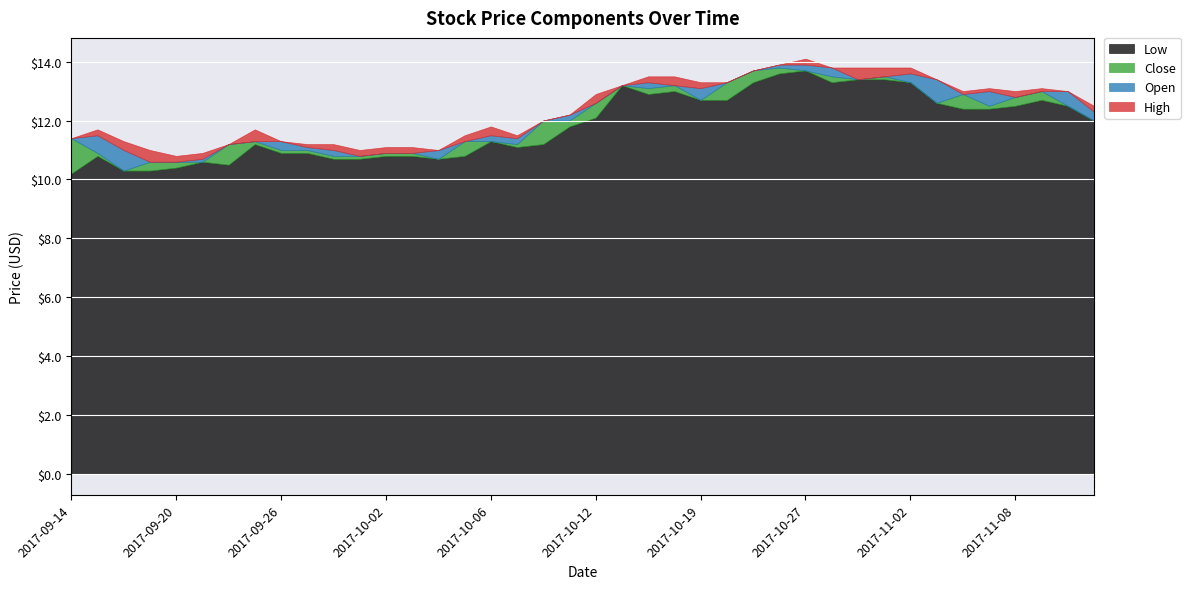

Reading left to right, transcribe all the data shown in this chart.

Close: 2017-09-14=11.4	2017-09-15=10.9	2017-09-18=10.3	2017-09-19=10.6	2017-09-20=10.6	2017-09-21=10.6	2017-09-22=11.2	2017-09-25=11.3	2017-09-26=11.0	2017-09-27=11.0	2017-09-28=10.8	2017-09-29=10.8	2017-10-02=10.9	2017-10-03=10.9	2017-10-04=10.7	2017-10-05=11.3	2017-10-06=11.3	2017-10-09=11.2	2017-10-10=12.0	2017-10-11=12.0	2017-10-12=12.6	2017-10-16=13.2	2017-10-17=13.1	2017-10-18=13.2	2017-10-19=12.7	2017-10-20=13.3	2017-10-24=13.7	2017-10-25=13.8	2017-10-27=13.7	2017-10-30=13.5	2017-10-31=13.4	2017-11-01=13.5	2017-11-02=13.3	2017-11-03=12.6	2017-11-06=12.9	2017-11-07=12.5	2017-11-08=12.8	2017-11-09=13.0	2017-11-10=12.5	2017-11-13=12.0
Open: 2017-09-14=10.8	2017-09-15=11.5	2017-09-18=11.0	2017-09-19=10.4	2017-09-20=10.6	2017-09-21=10.7	2017-09-22=10.6	2017-09-25=11.3	2017-09-26=11.3	2017-09-27=11.1	2017-09-28=11.0	2017-09-29=10.8	2017-10-02=10.9	2017-10-03=10.9	2017-10-04=11.0	2017-10-05=10.8	2017-10-06=11.5	2017-10-09=11.4	2017-10-10=11.2	2017-10-11=12.2	2017-10-12=12.1	2017-10-16=13.2	2017-10-17=13.3	2017-10-18=13.2	2017-10-19=13.1	2017-10-20=12.7	2017-10-24=13.5	2017-10-25=13.9	2017-10-27=13.9	2017-10-30=13.8	2017-10-31=13.4	2017-11-01=13.4	2017-11-02=13.6	2017-11-03=13.4	2017-11-06=12.6	2017-11-07=13.0	2017-11-08=12.6	2017-11-09=12.9	2017-11-10=13.0	2017-11-13=12.3
High: 2017-09-14=11.4	2017-09-15=11.7	2017-09-18=11.3	2017-09-19=11.0	2017-09-20=10.8	2017-09-21=10.9	2017-09-22=11.2	2017-09-25=11.7	2017-09-26=11.3	2017-09-27=11.2	2017-09-28=11.2	2017-09-29=11.0	2017-10-02=11.1	2017-10-03=11.1	2017-10-04=11.0	2017-10-05=11.5	2017-10-06=11.8	2017-10-09=11.5	2017-10-10=12.0	2017-10-11=12.2	2017-10-12=12.9	2017-10-16=13.2	2017-10-17=13.5	2017-10-18=13.5	2017-10-19=13.3	2017-10-20=13.3	2017-10-24=13.7	2017-10-25=13.9	2017-10-27=14.1	2017-10-30=13.8	2017-10-31=13.8	2017-11-01=13.8	2017-11-02=13.8	2017-11-03=13.4	2017-11-06=13.0	2017-11-07=13.1	2017-11-08=13.0	2017-11-09=13.1	2017-11-10=13.0	2017-11-13=12.5
Low: 2017-09-14=10.2	2017-09-15=10.8	2017-09-18=10.3	2017-09-19=10.3	2017-09-20=10.4	2017-09-21=10.6	2017-09-22=10.5	2017-09-25=11.2	2017-09-26=10.9	2017-09-27=10.9	2017-09-28=10.7	2017-09-29=10.7	2017-10-02=10.8	2017-10-03=10.8	2017-10-04=10.7	2017-10-05=10.8	2017-10-06=11.3	2017-10-09=11.1	2017-10-10=11.2	2017-10-11=11.8	2017-10-12=12.1	2017-10-16=13.2	2017-10-17=12.9	2017-10-18=13.0	2017-10-19=12.7	2017-10-20=12.7	2017-10-24=13.3	2017-10-25=13.6	2017-10-27=13.7	2017-10-30=13.3	2017-10-31=13.4	2017-11-01=13.4	2017-11-02=13.3	2017-11-03=12.6	2017-11-06=12.4	2017-11-07=12.4	2017-11-08=12.5	2017-11-09=12.7	2017-11-10=12.5	2017-11-13=12.0